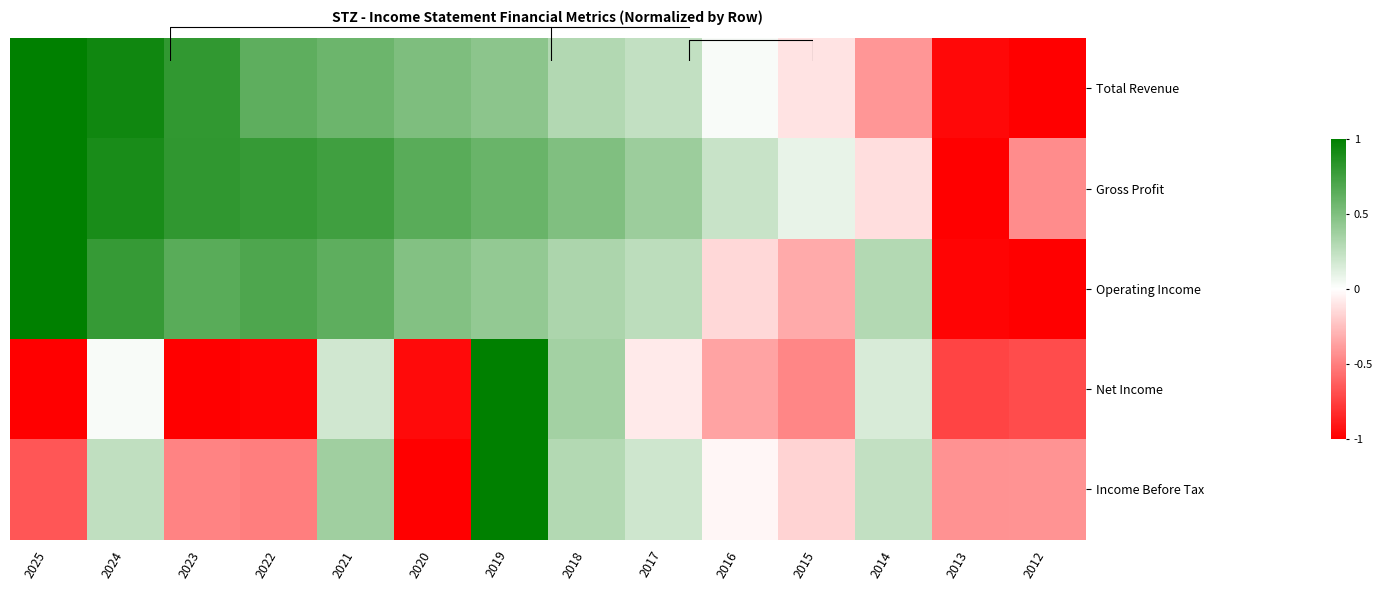

How many negative values does the Gross Profit series have?

3